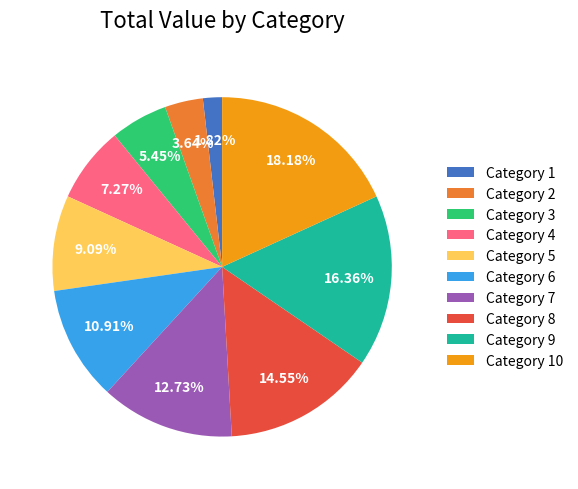

Rank the categories by value from highest to lowest.

Category 10, Category 9, Category 8, Category 7, Category 6, Category 5, Category 4, Category 3, Category 2, Category 1